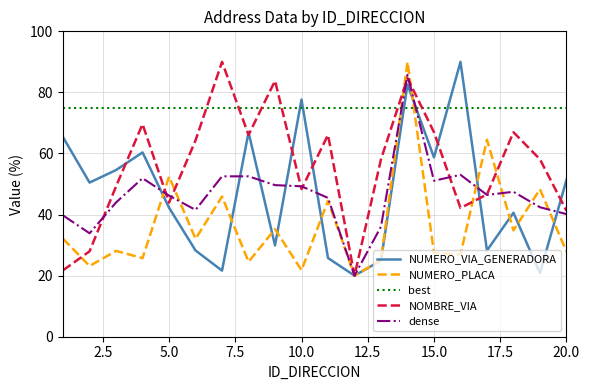

What is the minimum value shown in the chart?

20.0